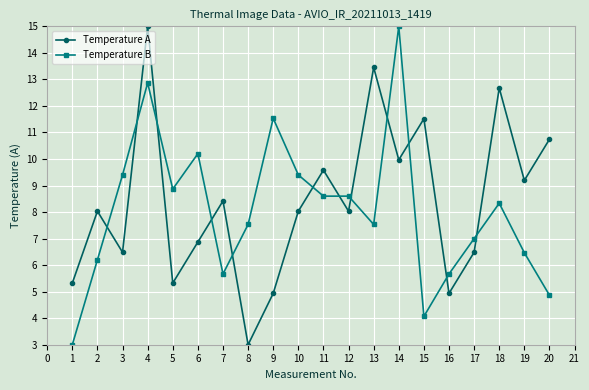

At 14, list the series in order from smallest to largest.

Temperature A, Temperature B